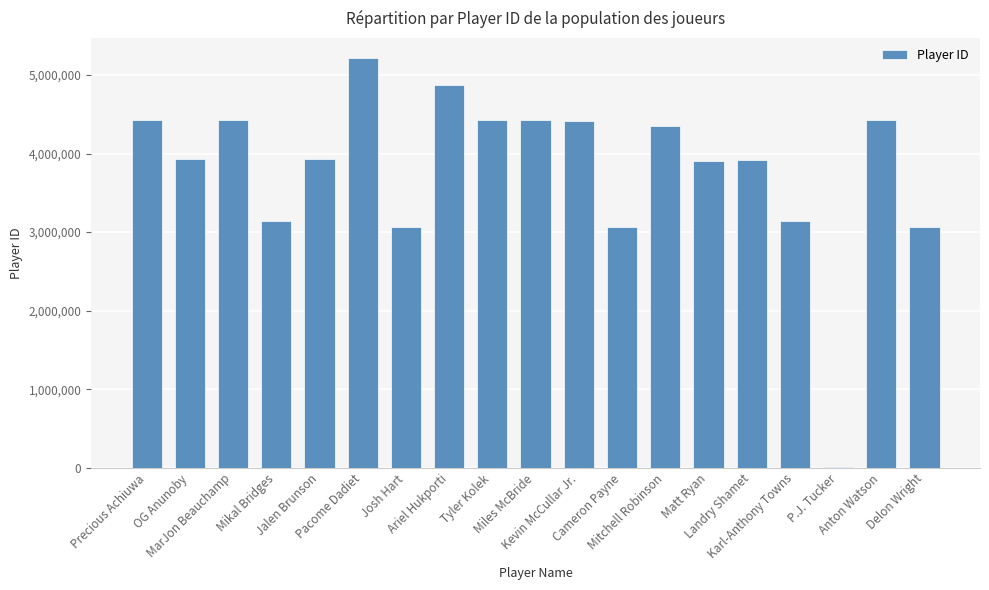

Is it true that the value at Kevin McCullar Jr. is 4411057?

True